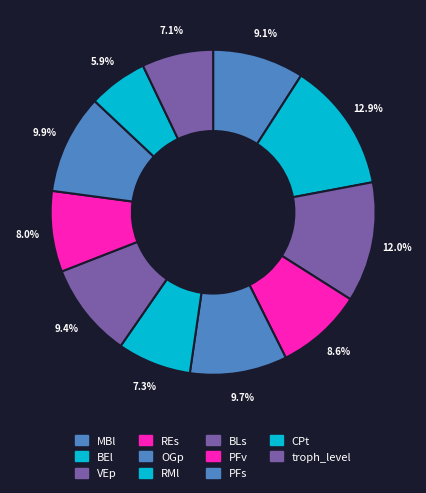

How many segments does this pie chart have?

11